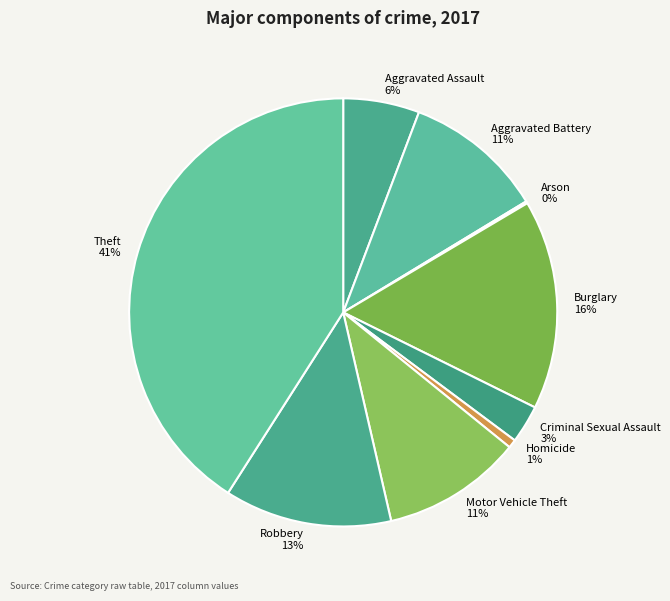

Which slice is the largest?

Theft